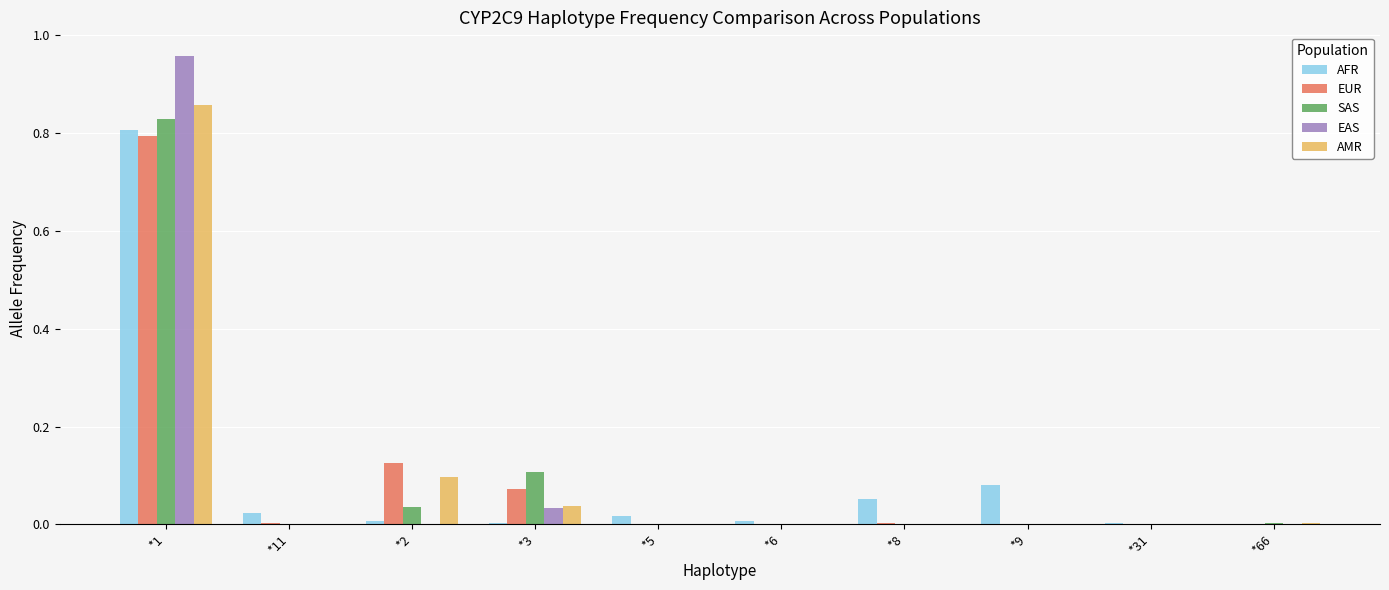

How many groups of bars are there?

10